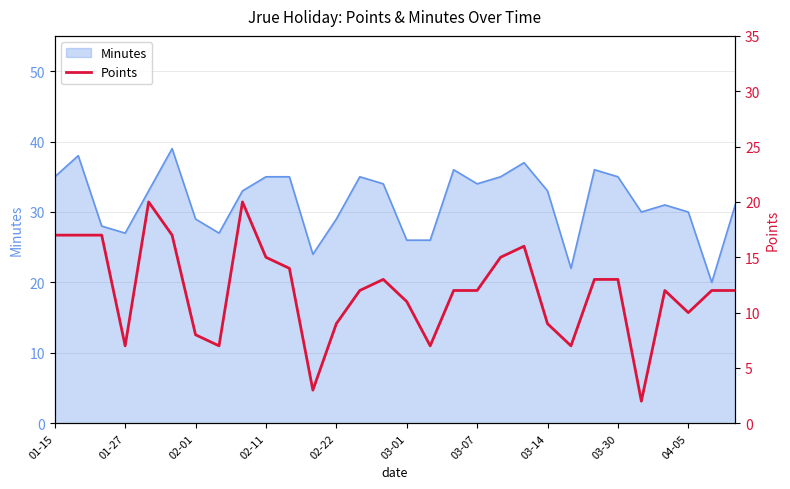

At which label does the data first exceed 12?

01-15